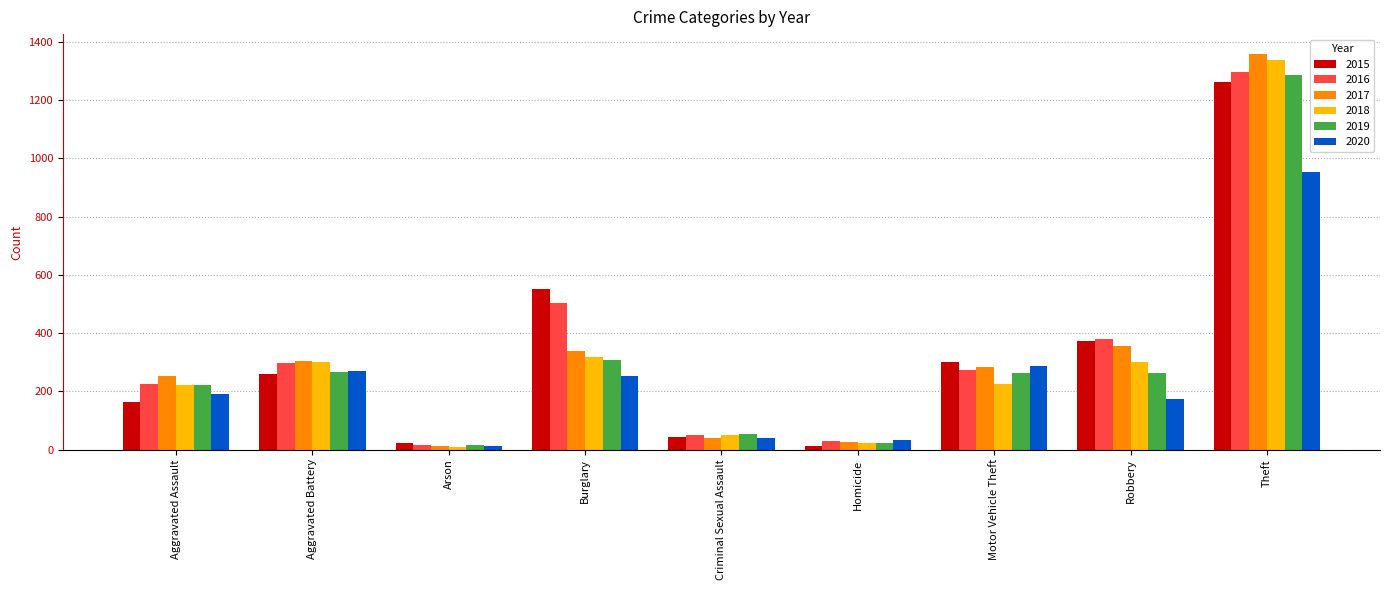

What is the approximate value of 2020 at Robbery?

174